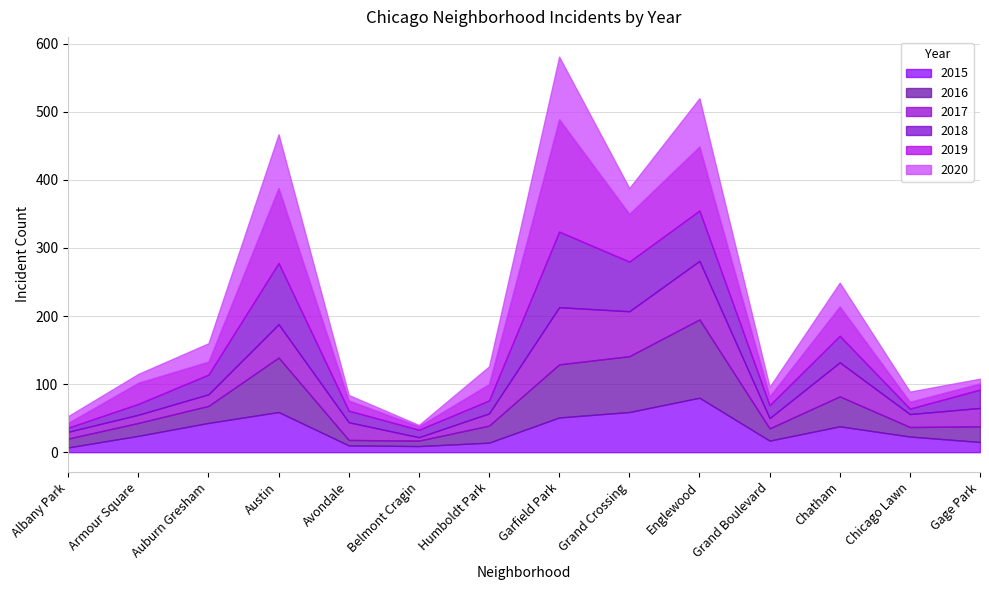

What is the spread (max minus min) of values at Humboldt Park?

12